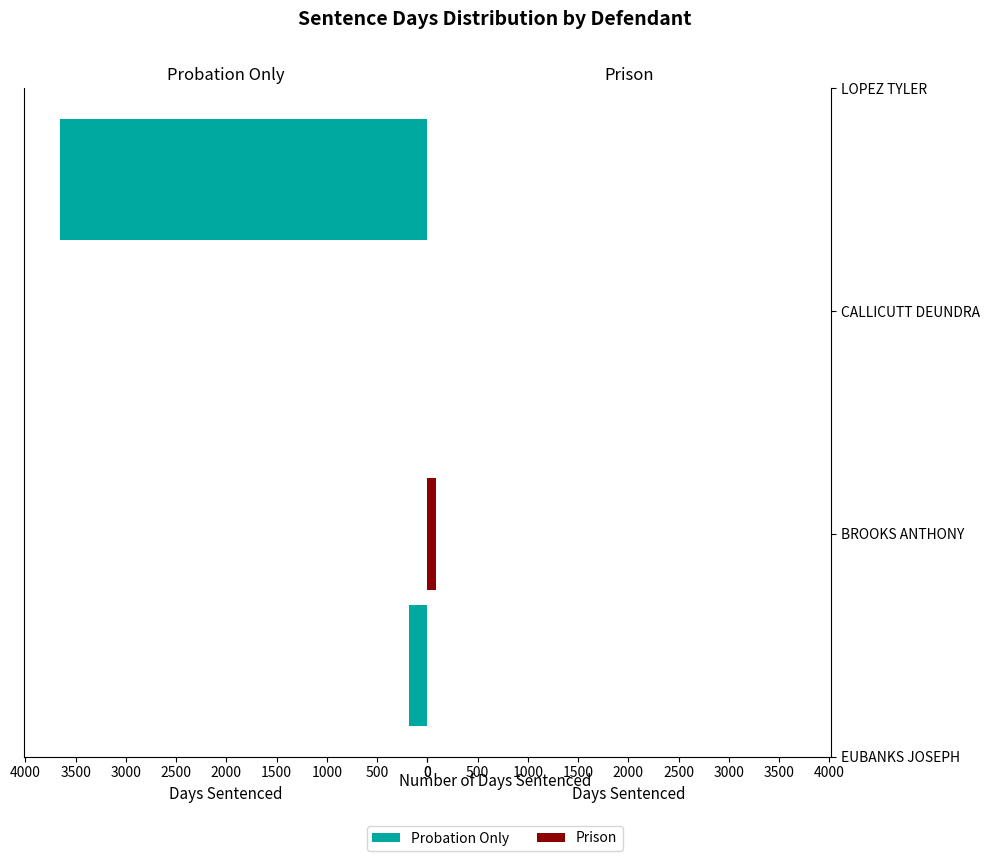

Reading left to right, what are all the values shown in this chart?

days_sentenced=182	1=90	2=3652	3=0